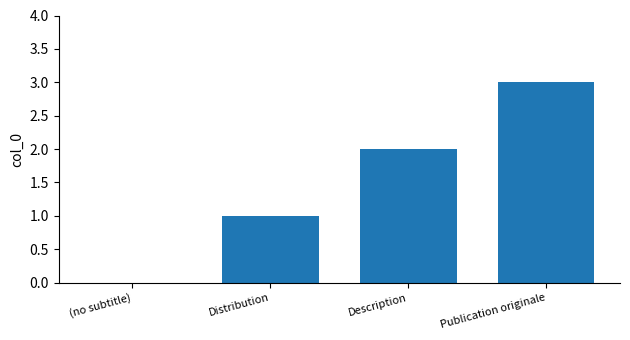

Which label corresponds to the largest value in the chart?

Publication originale